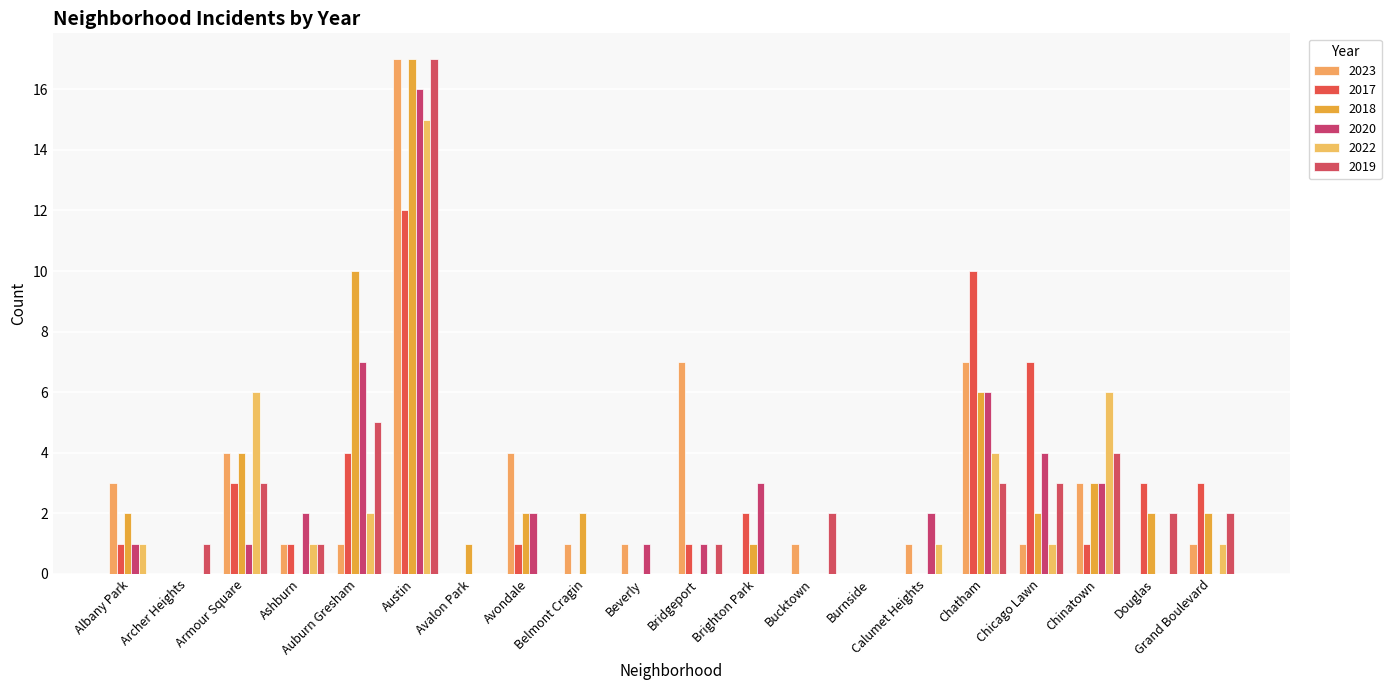

What is the label of the 5th bar from the right?

Chatham